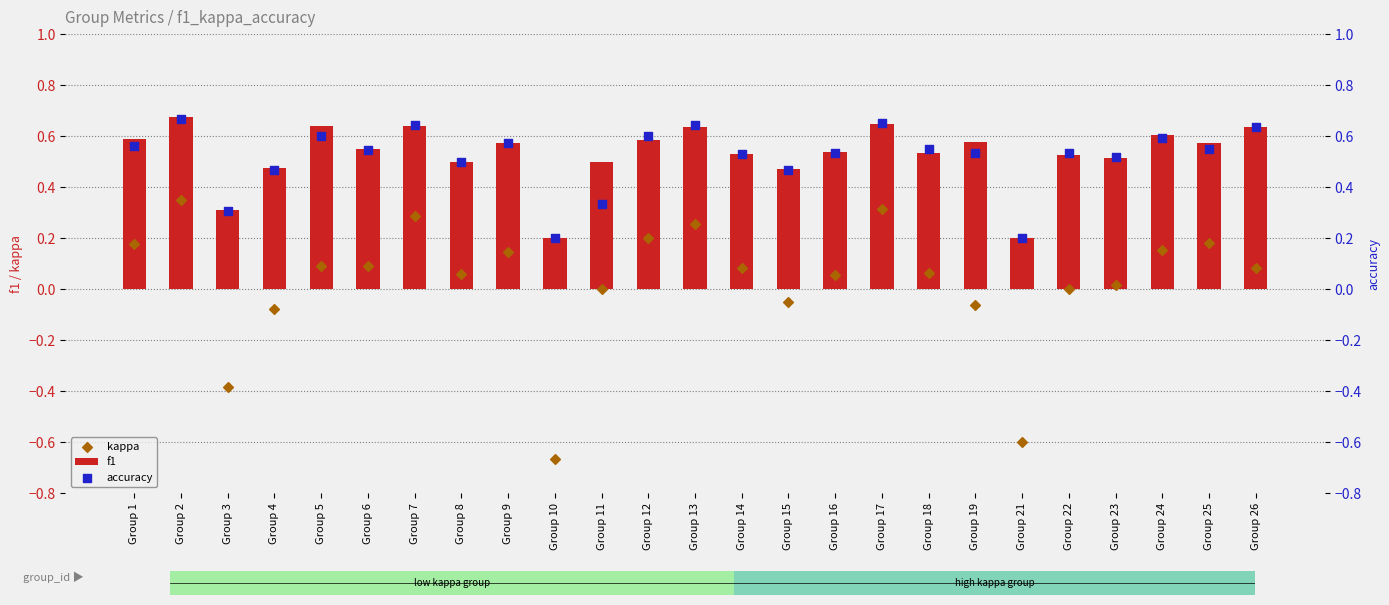

Which series has the largest total across all categories?

f1